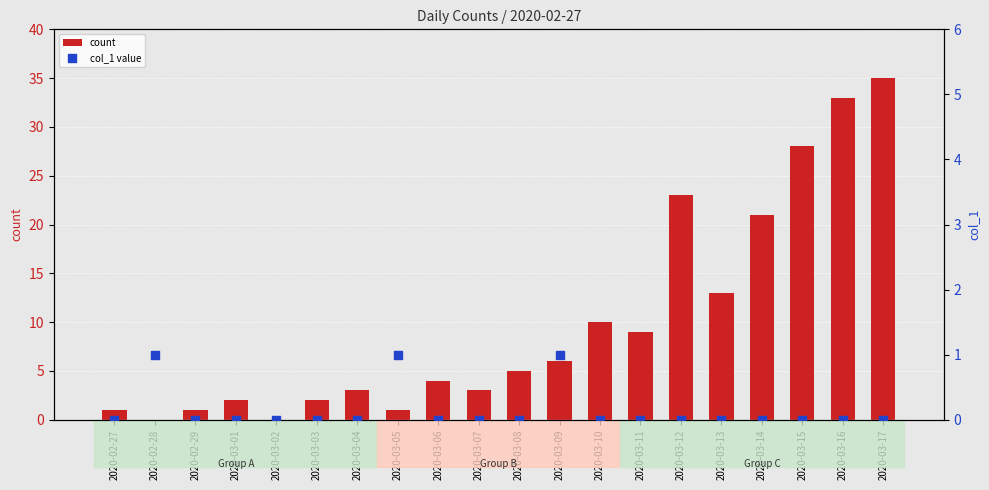

At which category is the sum across all series the highest?

2020-03-17